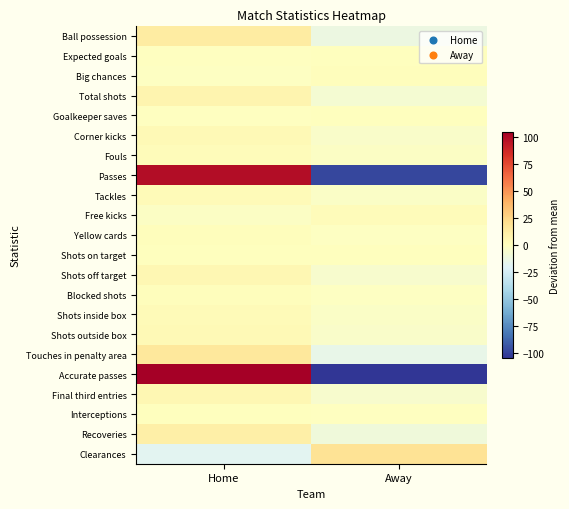

At which category is the sum across all series the highest?

Home